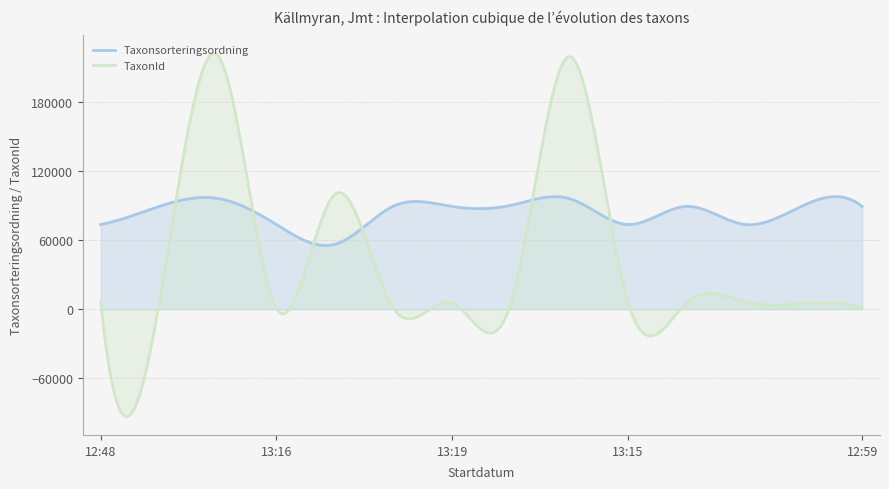

What is the maximum value for TaxonId?

222378.5